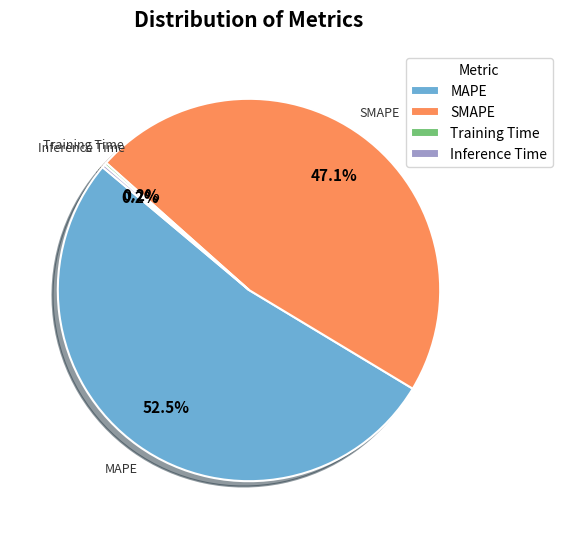

What is the largest slice in the pie chart?

MAPE